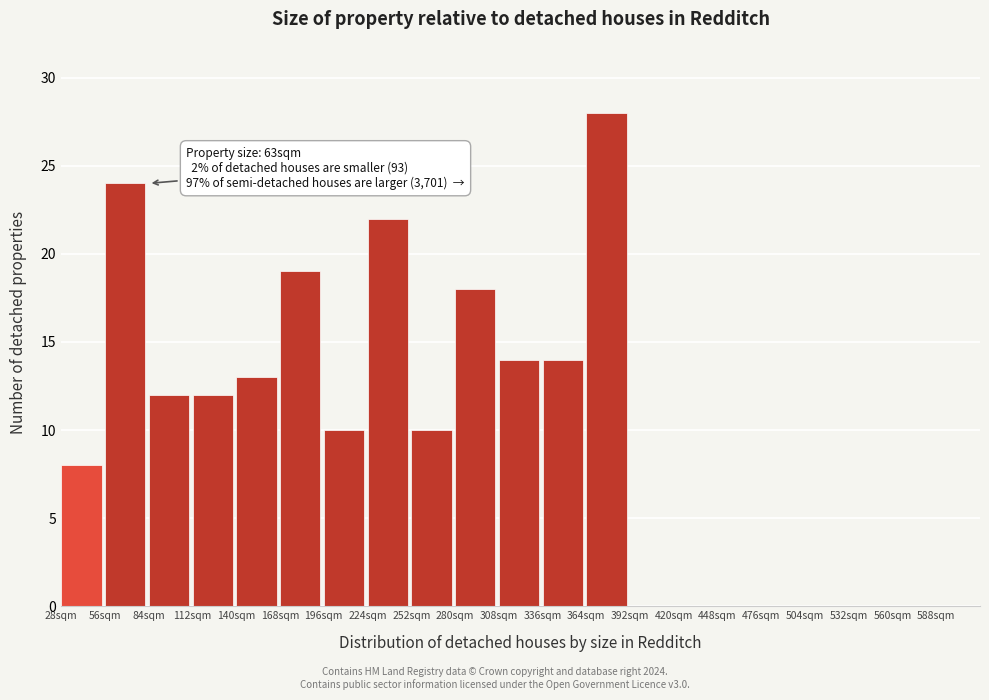

Reading right to left, what are all the values shown in this chart?

588sqm=0	560sqm=0	532sqm=0	504sqm=0	476sqm=0	448sqm=0	420sqm=0	392sqm=0	364sqm=28	336sqm=14	308sqm=14	280sqm=18	252sqm=10	224sqm=22	196sqm=10	168sqm=19	140sqm=13	112sqm=12	84sqm=12	56sqm=24	28sqm=8